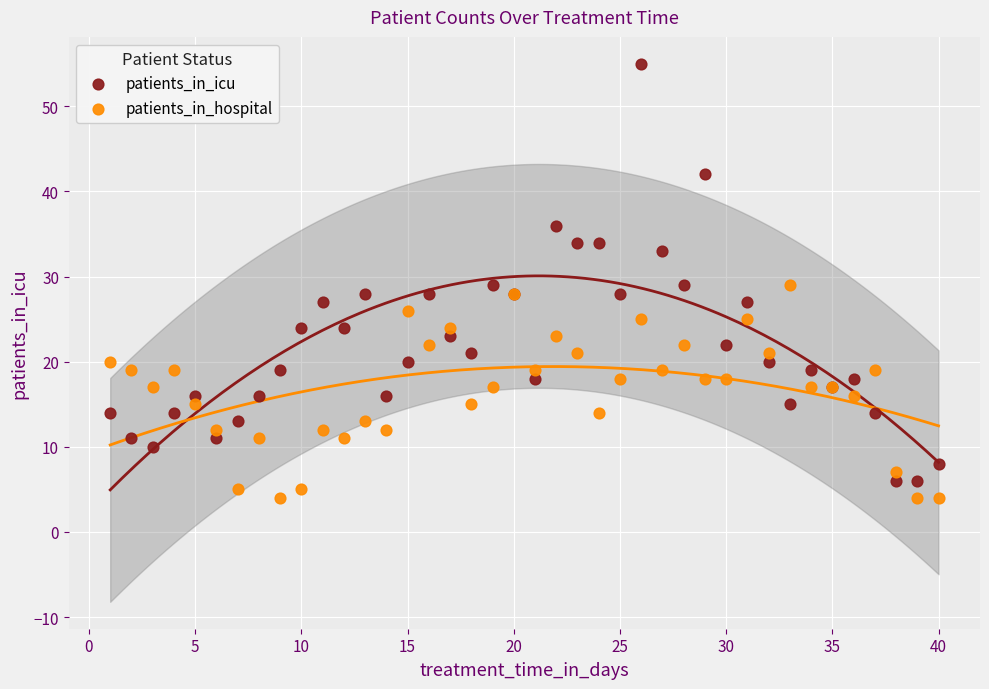

Which series has the largest Y range (max minus min)?

patients_in_icu